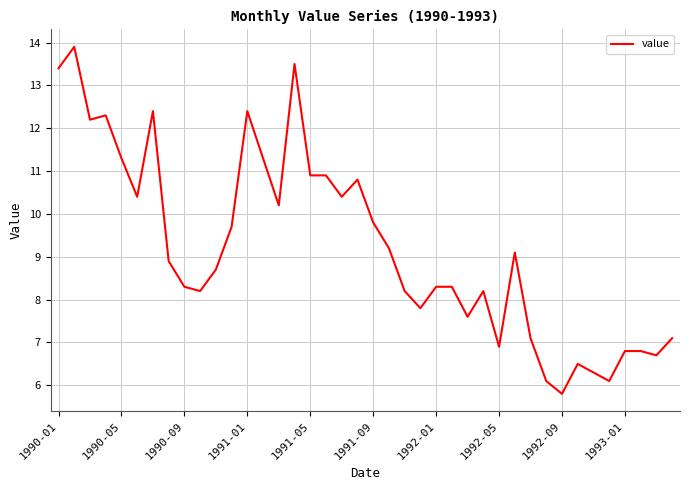

What is the smallest value displayed?

5.8